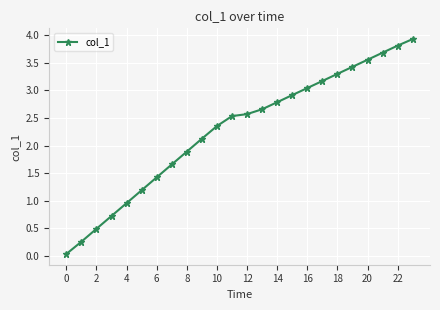

What is the value of the 23rd point from the left?

3.8